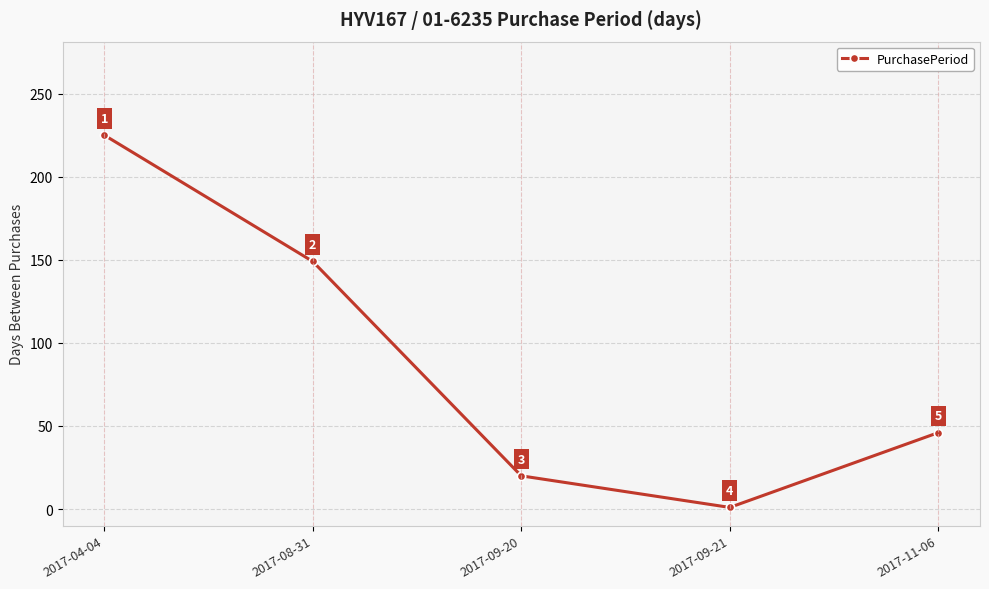

Approximately how many times larger is the value at 2017-09-20 compared to 2017-04-04?

0.1